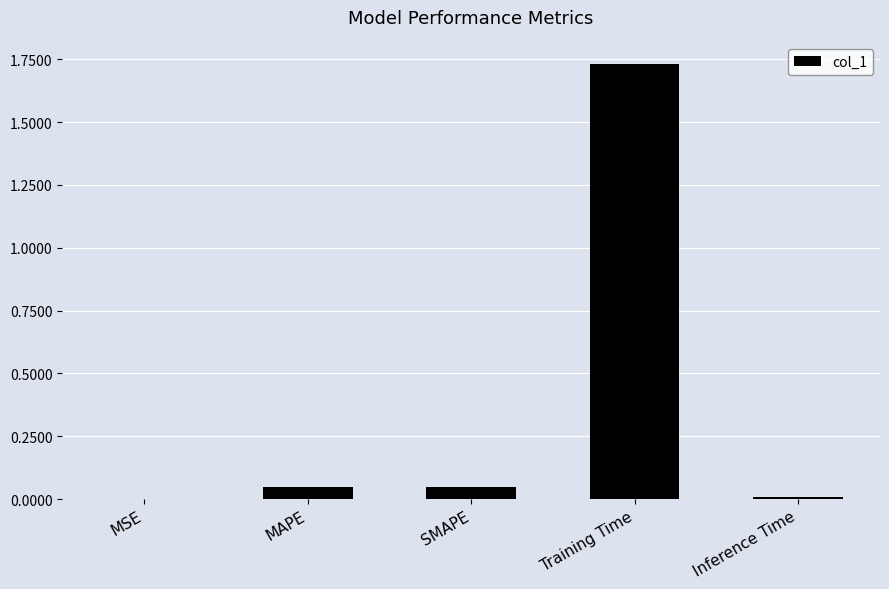

Which has a higher value, Inference Time or MAPE?

MAPE